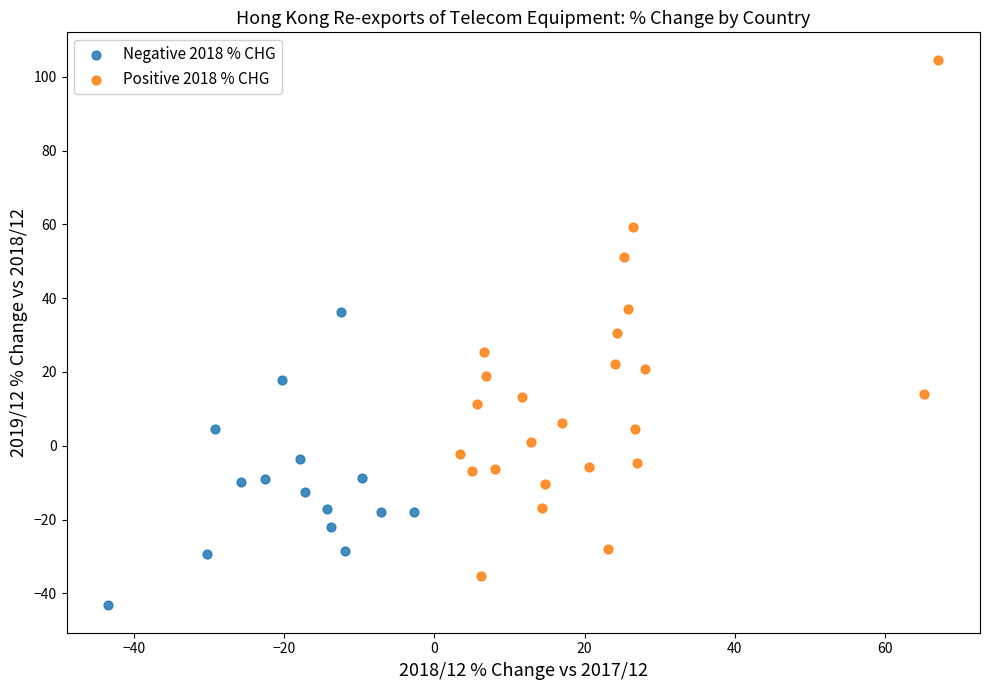

Which series contains the highest Y value?

Positive 2018 % CHG